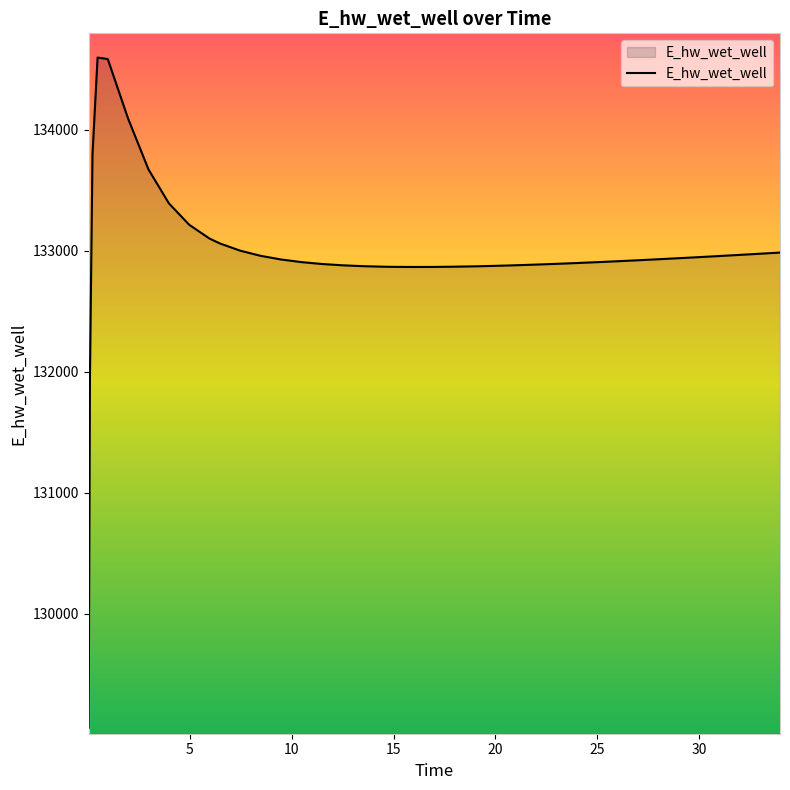

What is the greatest value displayed?

134597.7